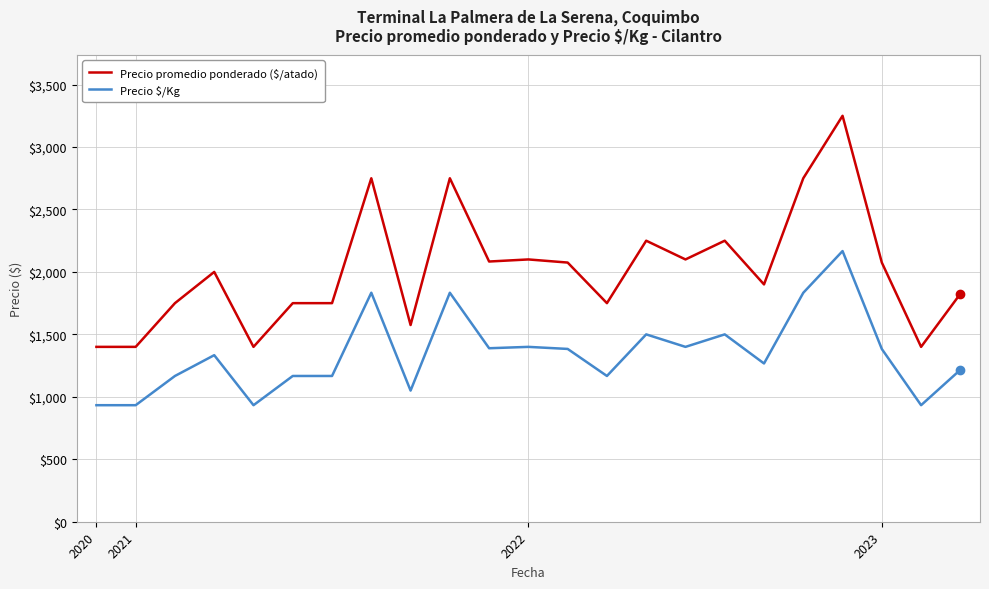

Which series has the largest range (max minus min)?

Precio promedio ponderado ($/atado)